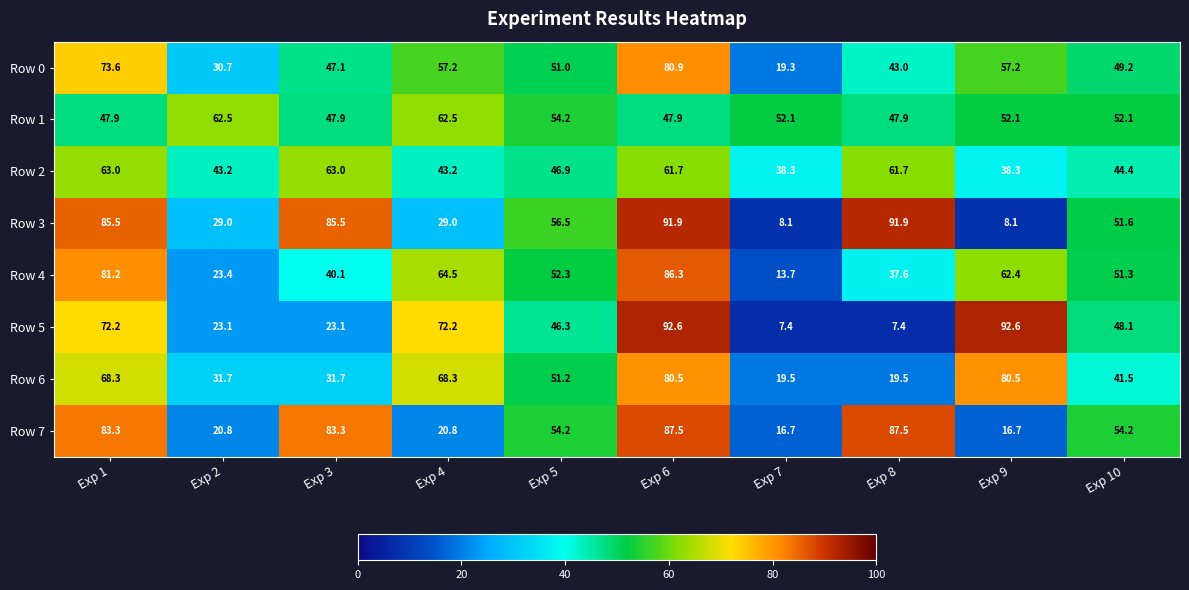

Which series has the largest range (max minus min)?

Row 5